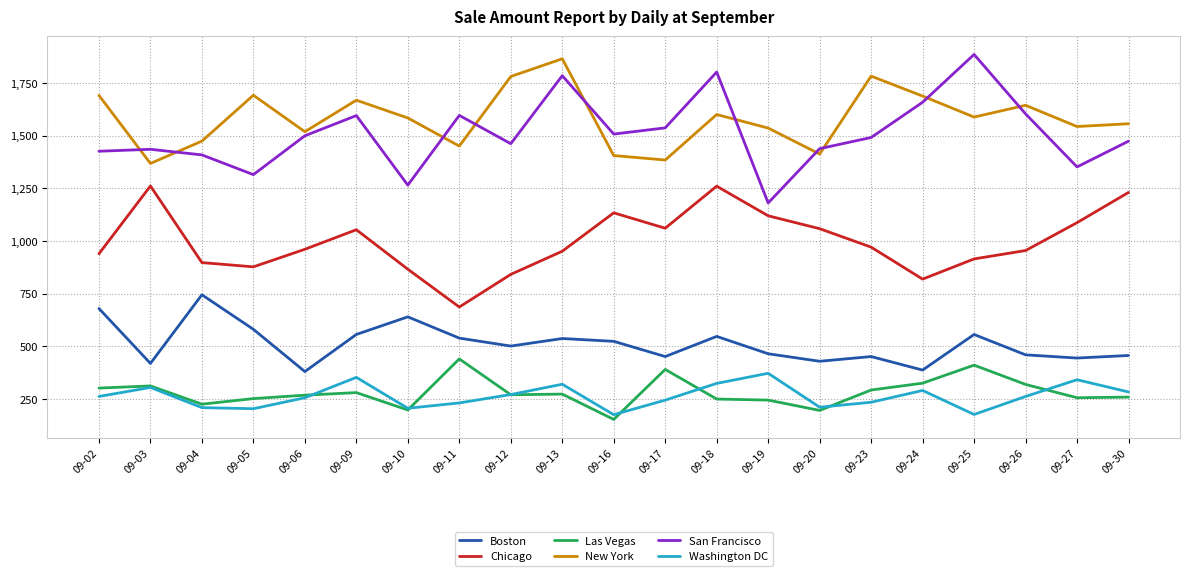

What are all the series names shown in the legend?

Boston, Chicago, Las Vegas, New York, San Francisco, Washington DC